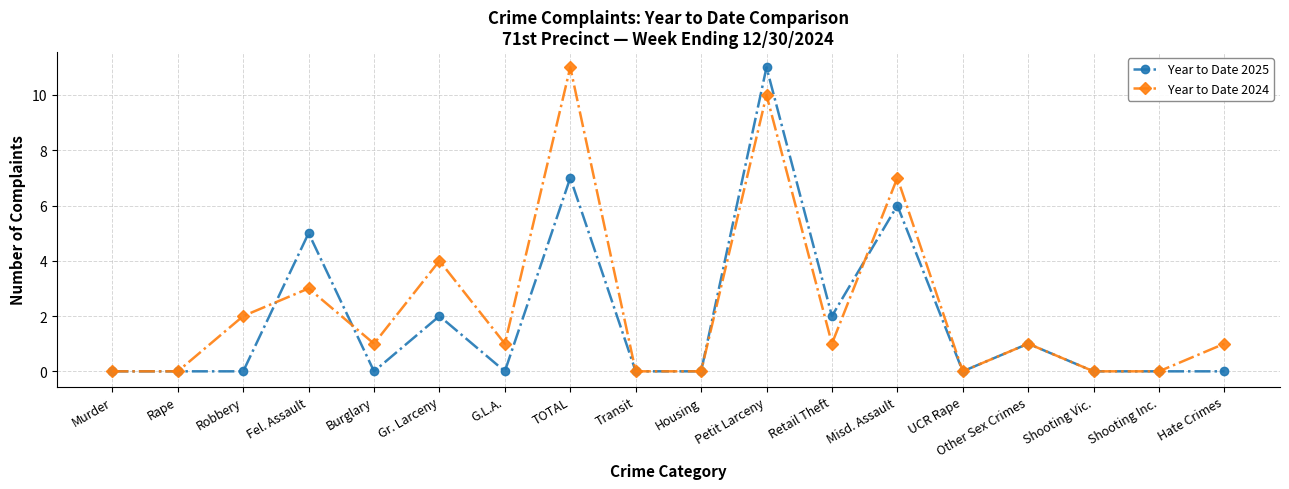

True or false: Year to Date 2025 has more than 1 points higher than both neighbors.

True